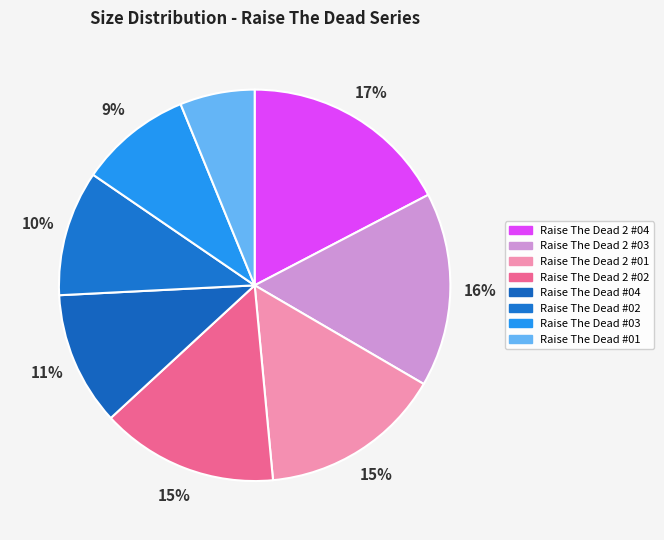

How many segments does this pie chart have?

8